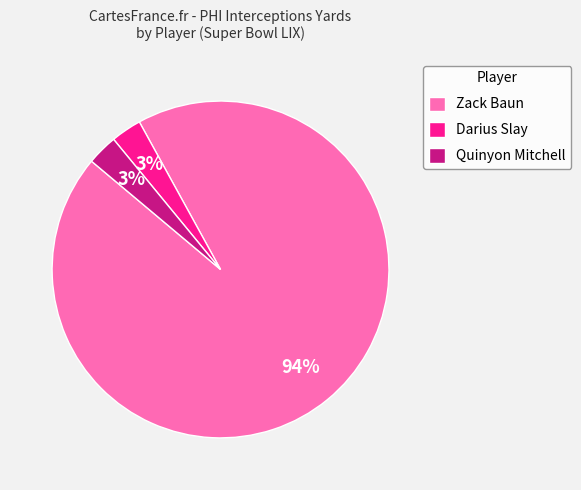

Count the number of slices in the pie.

3